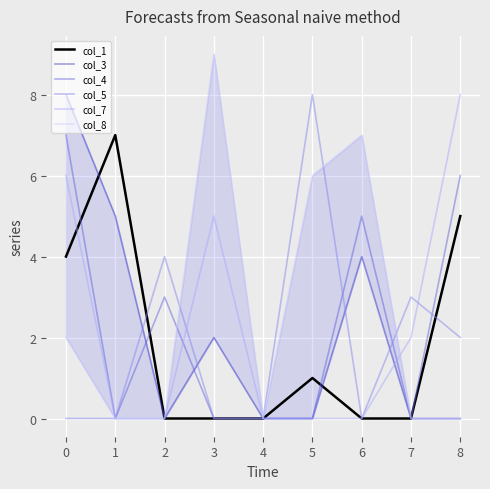

Reading left to right, what are all the values shown in this chart?

col_1: 4	7	0	0	0	1	0	0	5
col_3: 8	5	0	2	0	0	4	0	0
col_4: 7	0	3	0	0	0	5	0	6
col_5: 0	0	4	0	0	8	0	3	2
col_7: 6	0	0	5	0	0	0	2	8
col_8: 2	0	0	9	0	6	7	0	0